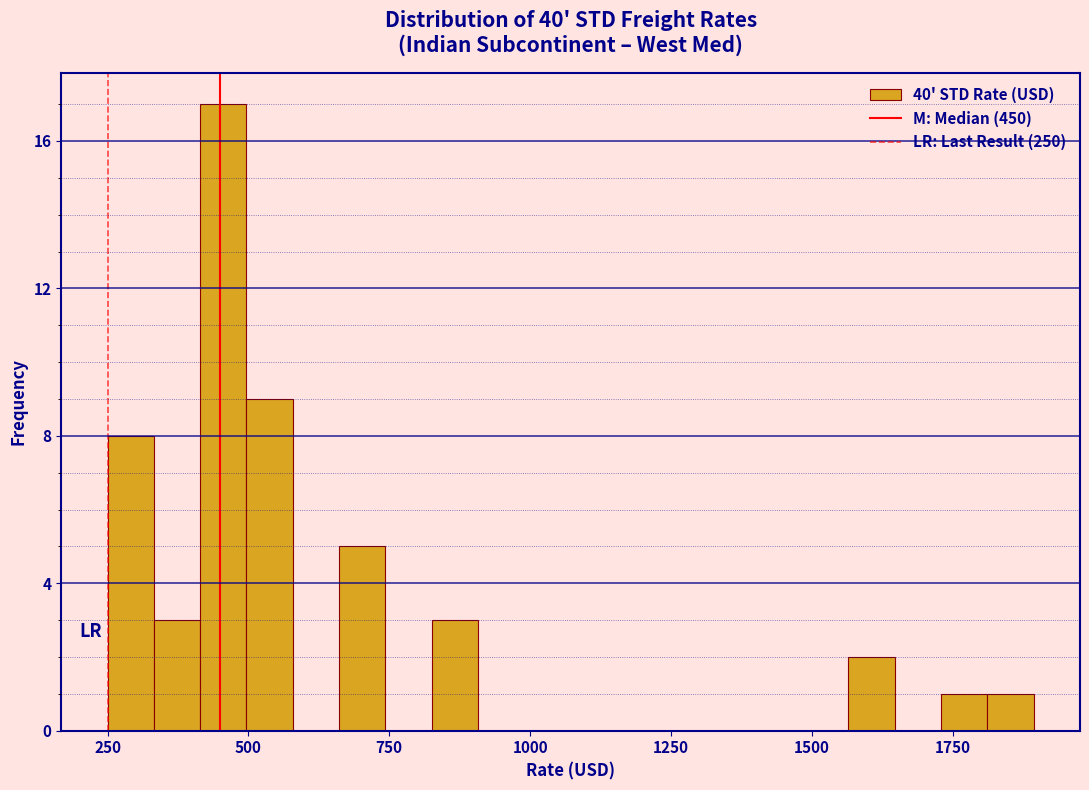

Read against the x-axis, roughly where is the centre of the tallest bar?

450